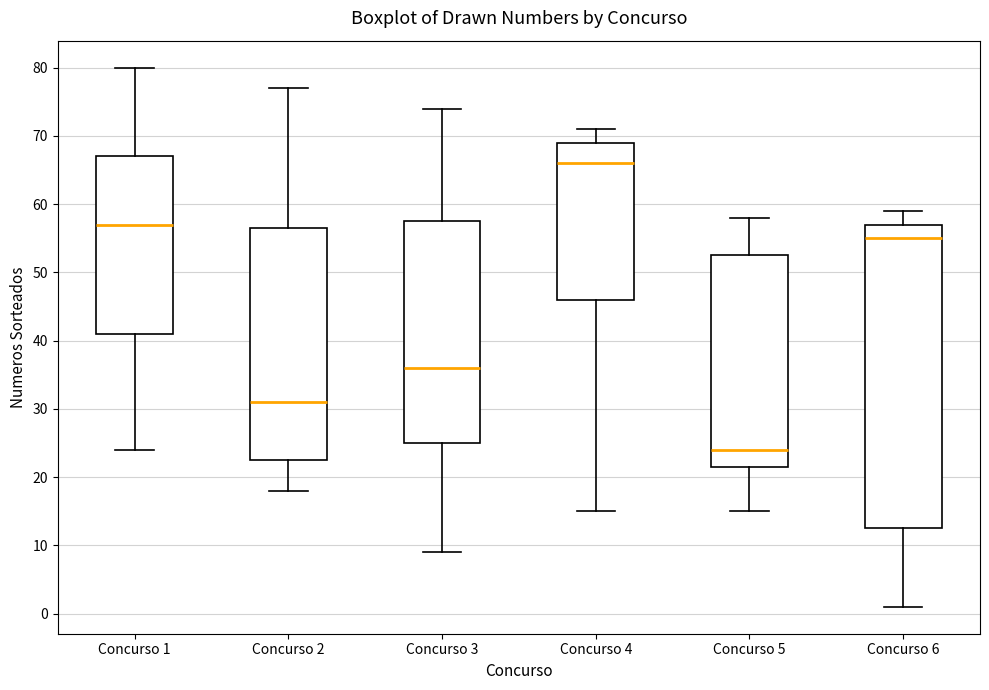

Reading left to right, transcribe this box plot: for each box, give where its median line is, the range the box spans, and where its two whiskers end, as read against the y-axis. The values are not printed on the chart, so give them approximately, as read against the axis.

Concurso 1: median 57, box 41 to 67, whiskers 24 to 80
Concurso 2: median 31, box 23 to 57, whiskers 18 to 77
Concurso 3: median 36, box 25 to 58, whiskers 9 to 74
Concurso 4: median 66, box 46 to 69, whiskers 15 to 71
Concurso 5: median 24, box 22 to 53, whiskers 15 to 58
Concurso 6: median 55, box 13 to 57, whiskers 1 to 59